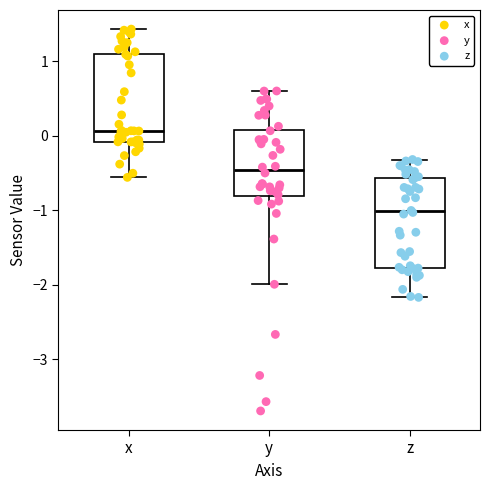

Reading left to right, transcribe this box plot: for each box, give where its median line is, the range the box spans, and where its two whiskers end, as read against the y-axis. The values are not printed on the chart, so give them approximately, as read against the axis.

x: median 0.1, box -0.1 to 1.1, whiskers -0.6 to 1.4
y: median -0.5, box -0.8 to 0.1, whiskers -2.0 to 0.6
z: median -1.0, box -1.8 to -0.6, whiskers -2.2 to -0.3